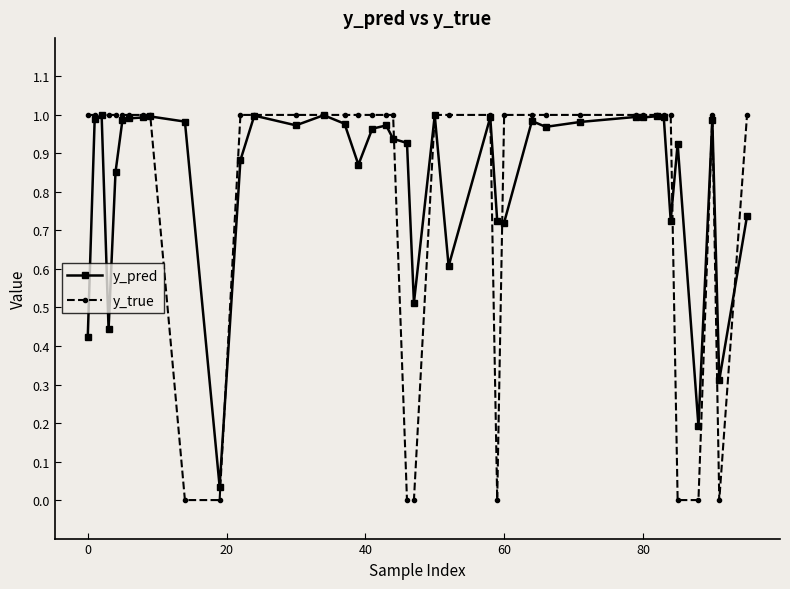

True or false: y_pred has more than 0 points higher than both neighbors.

True